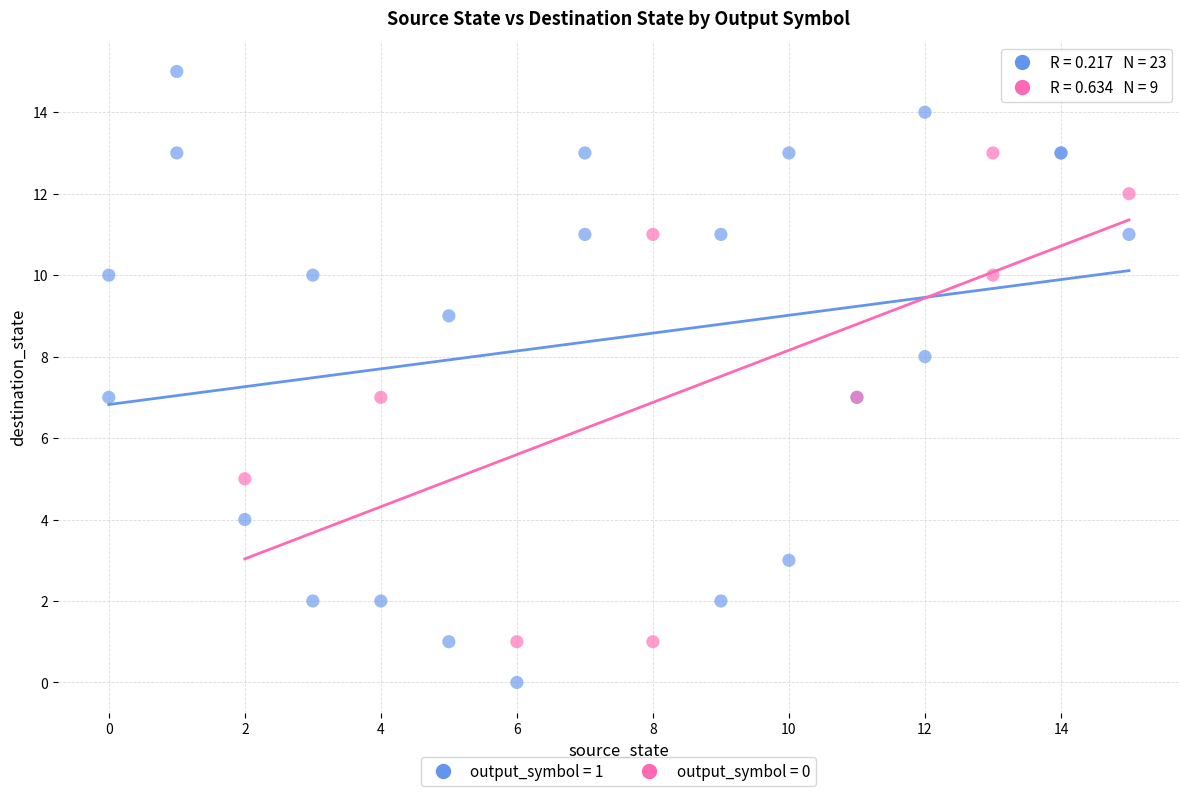

Which series contains the highest Y value?

output_symbol = 1